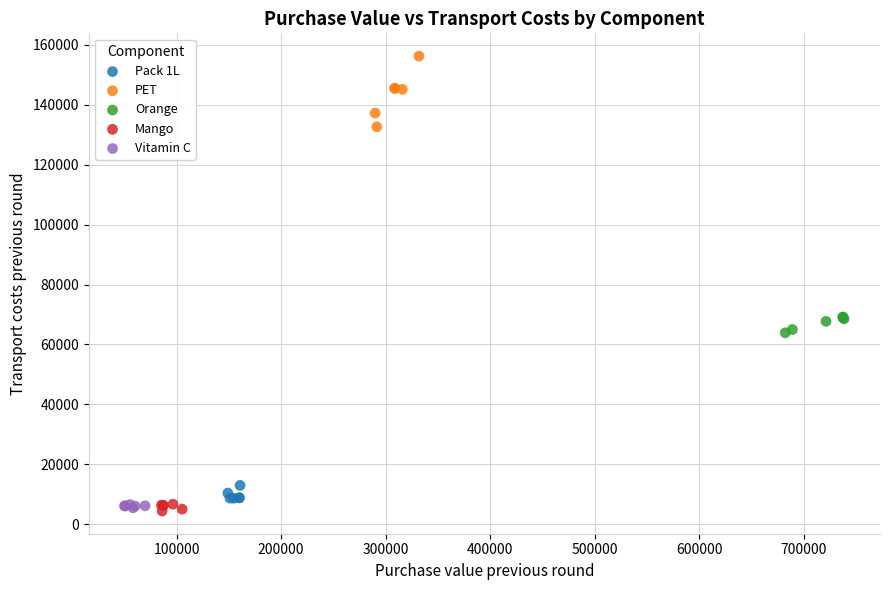

Which series reaches the maximum Y coordinate?

PET